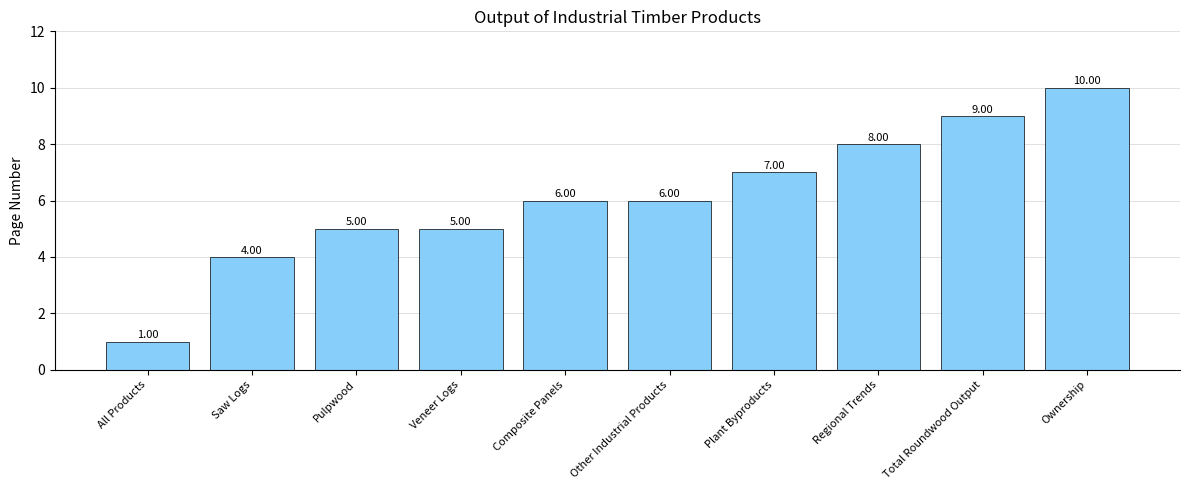

What is the sum of the values at Other Industrial Products and Regional Trends?

14